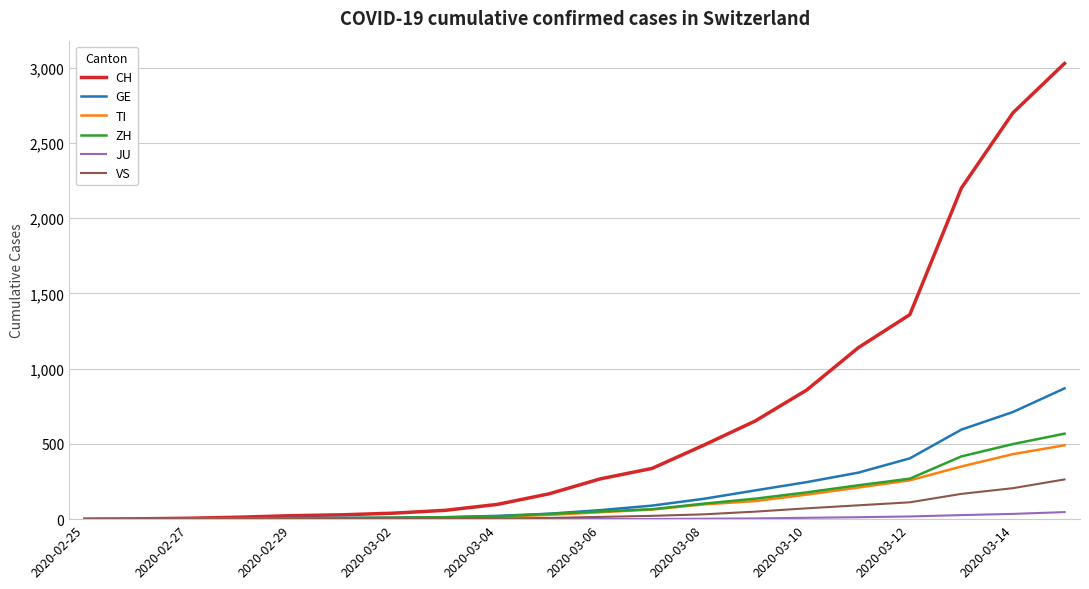

What is the highest value of the VS series?

264